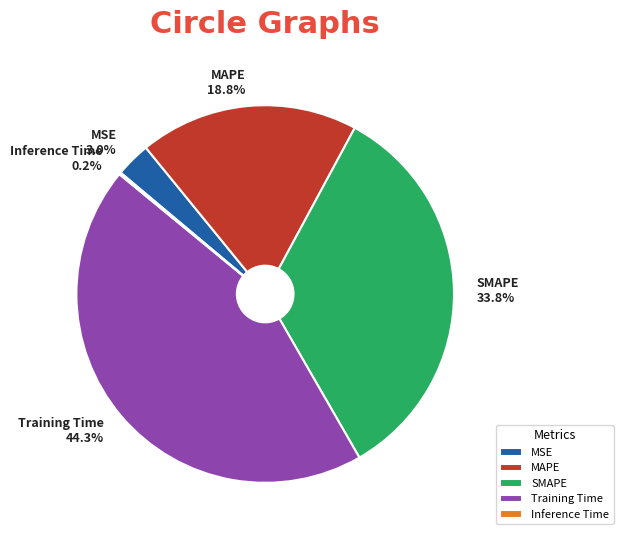

What percentage is NOT represented by SMAPE?

66.2%